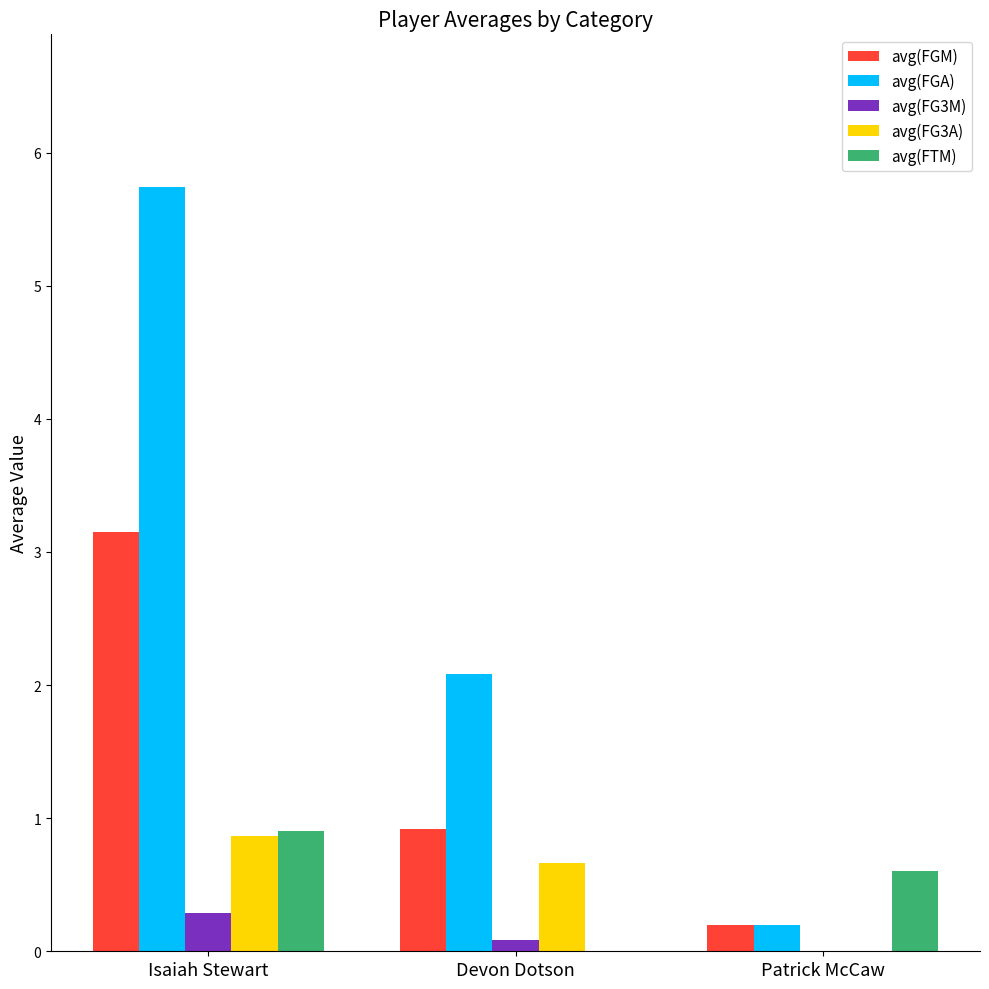

True or false: avg(FTM) has a value of 0.0 at Devon Dotson.

True